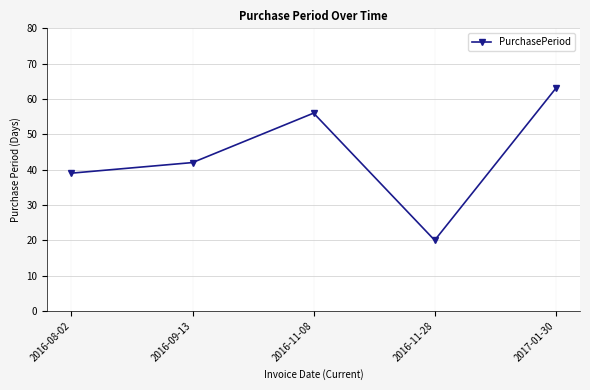

Which label corresponds to the smallest value in the chart?

2016-11-28